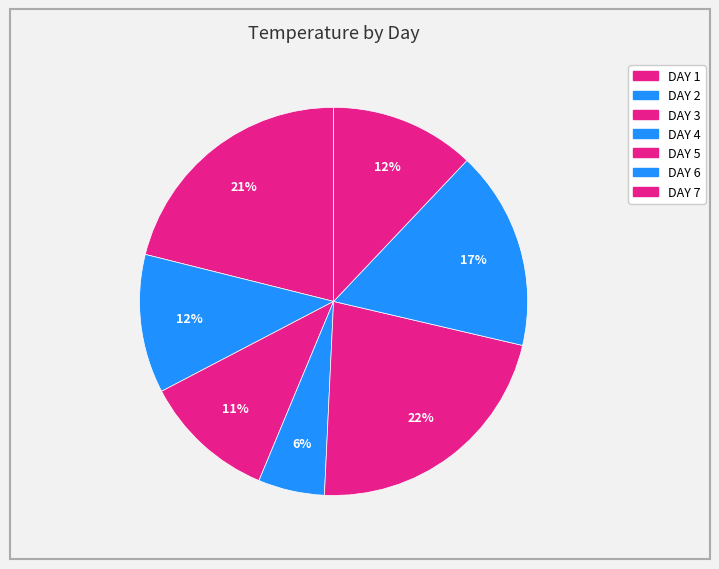

How many slices are in this pie chart?

7